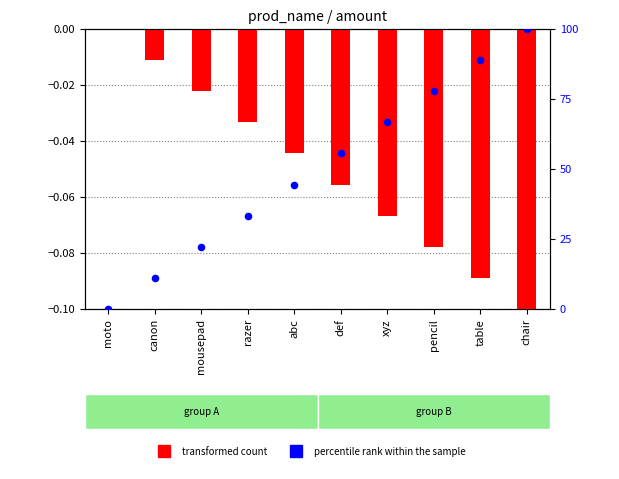

Is the value of transformed count at abc greater than the value of percentile rank within the sample at xyz?

No